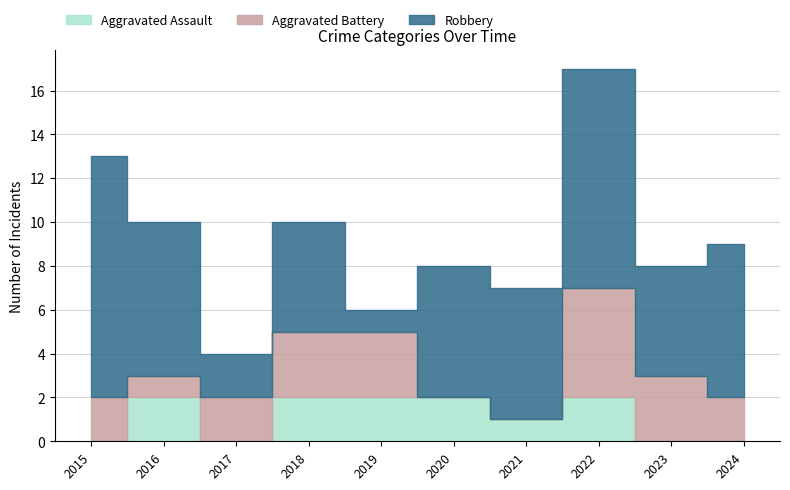

What is the sum of all Aggravated Battery values?

21